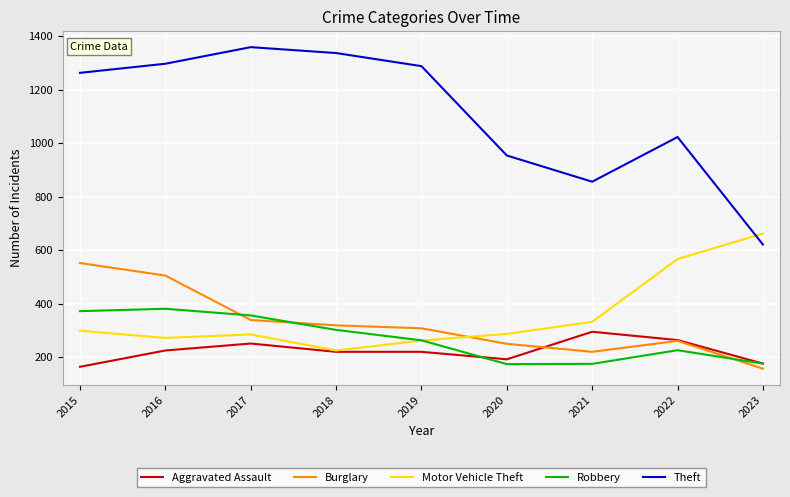

Which series changed the most between 2021 and 2023?

Motor Vehicle Theft